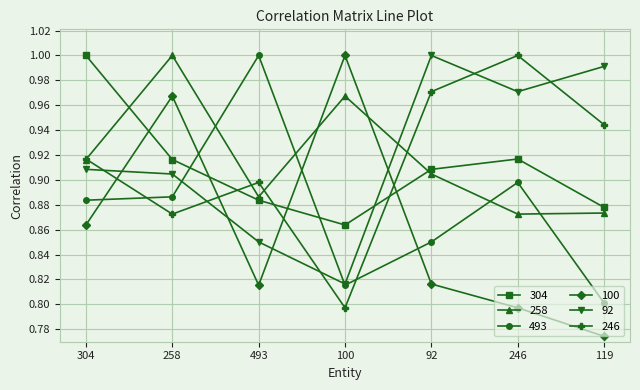

What is the label of the 4th point from the left?

100